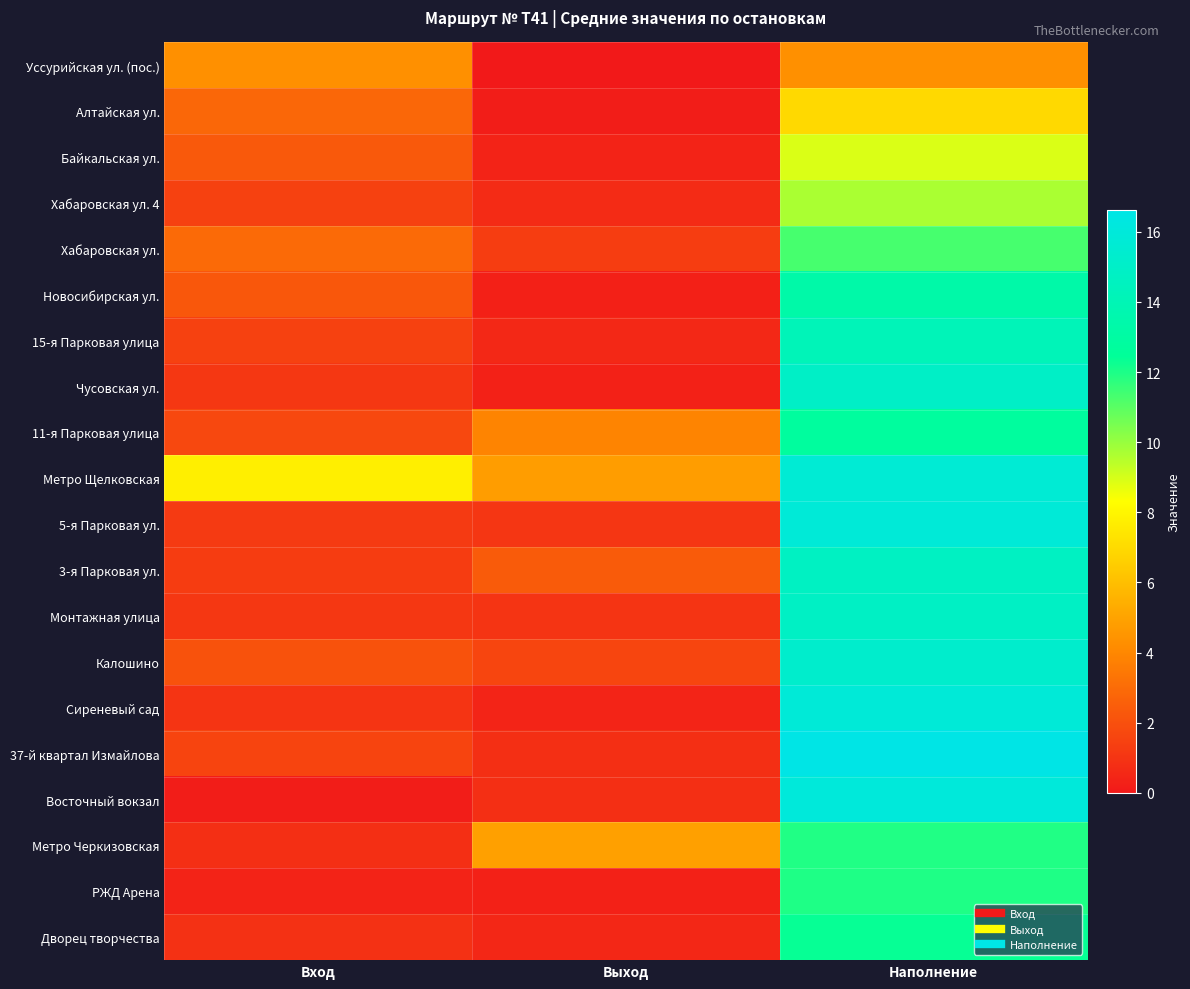

Reading left to right, transcribe all the data shown in this chart.

Уссурийская ул. (пос.): Вход=4.3	Выход=0.0	Наполнение=4.3
Алтайская ул.: Вход=2.8	Выход=0.2	Наполнение=7.0
Байкальская ул.: Вход=2.3	Выход=0.4	Наполнение=8.9
Хабаровская ул. 4: Вход=1.4	Выход=0.7	Наполнение=9.7
Хабаровская ул.: Вход=2.9	Выход=1.3	Наполнение=11.3
Новосибирская ул.: Вход=2.3	Выход=0.3	Наполнение=13.3
15-я Парковая улица: Вход=1.4	Выход=0.6	Наполнение=14.2
Чусовская ул.: Вход=1.1	Выход=0.3	Наполнение=14.9
11-я Парковая улица: Вход=1.7	Выход=3.9	Наполнение=12.8
Метро Щелковская: Вход=7.7	Выход=4.8	Наполнение=15.7
5-я Парковая ул.: Вход=1.2	Выход=1.1	Наполнение=15.8
3-я Парковая ул.: Вход=1.3	Выход=2.4	Наполнение=14.7
Монтажная улица: Вход=1.1	Выход=1.0	Наполнение=14.8
Калошино: Вход=2.0	Выход=1.6	Наполнение=15.3
Сиреневый сад: Вход=1.0	Выход=0.4	Наполнение=15.8
37-й квартал Измайлова: Вход=1.6	Выход=0.8	Наполнение=16.6
Восточный вокзал: Вход=0.2	Выход=0.8	Наполнение=16.0
Метро Черкизовская: Вход=0.8	Выход=4.9	Наполнение=11.9
РЖД Арена: Вход=0.4	Выход=0.3	Наполнение=12.0
Дворец творчества: Вход=0.9	Выход=0.5	Наполнение=12.3